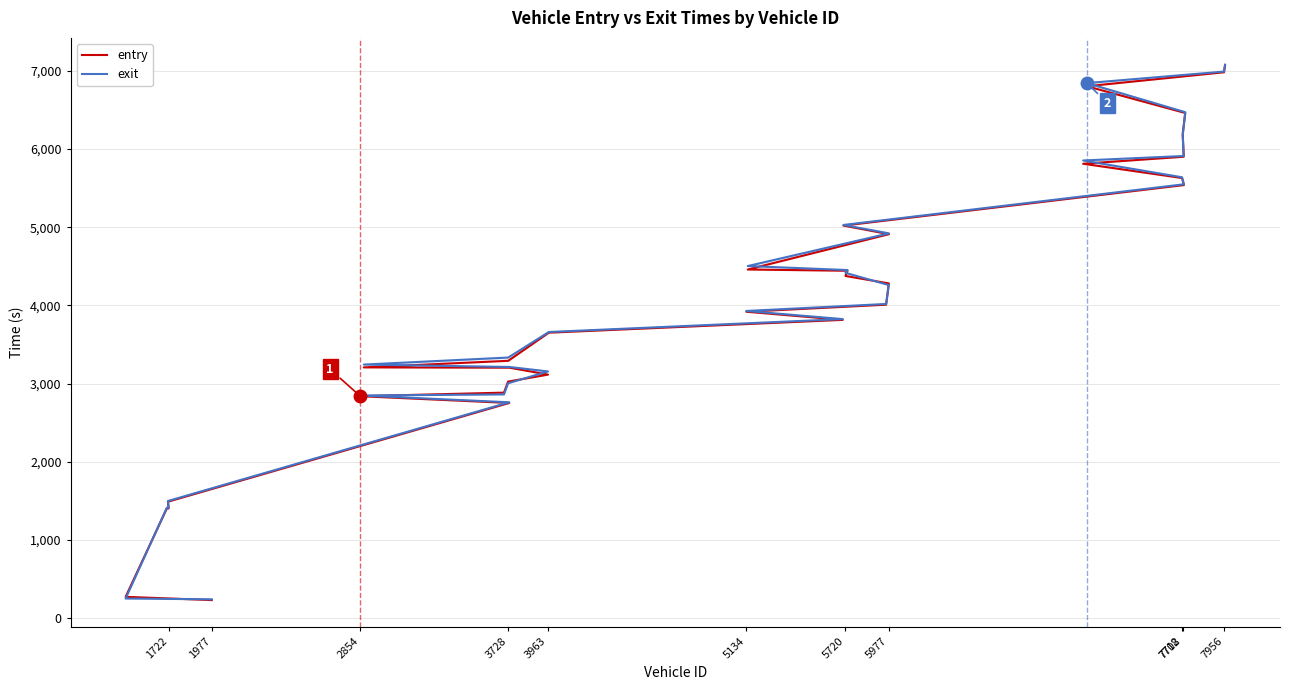

What is the difference between the second highest and second lowest values in the entry series?

6708.9